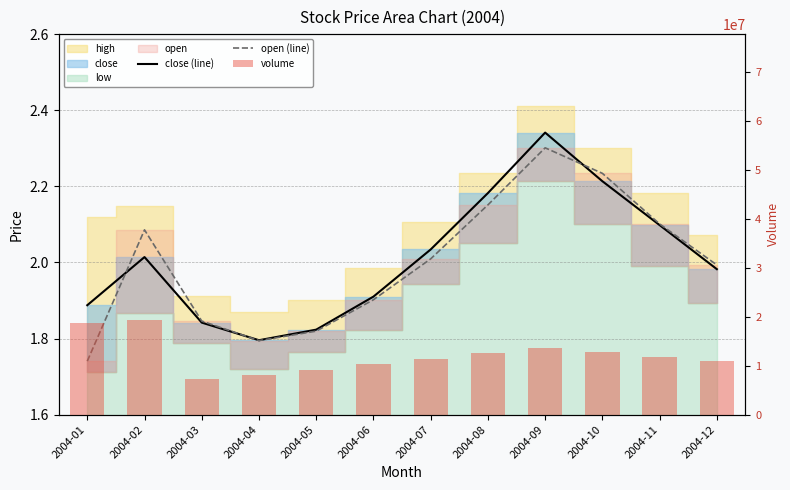

Reading right to left, list all the values displayed in this chart.

close (line): 2004-12=2.0	2004-11=2.1	2004-10=2.2	2004-09=2.3	2004-08=2.2	2004-07=2.0	2004-06=1.9	2004-05=1.8	2004-04=1.8	2004-03=1.8	2004-02=2.0	2004-01=1.9
open (line): 2004-12=2.0	2004-11=2.1	2004-10=2.2	2004-09=2.3	2004-08=2.2	2004-07=2.0	2004-06=1.9	2004-05=1.8	2004-04=1.8	2004-03=1.8	2004-02=2.1	2004-01=1.7
volume: 2004-12=10901234.0	2004-11=11890123.0	2004-10=12789012.0	2004-09=13678901.0	2004-08=12567890.0	2004-07=11456789.0	2004-06=10345678.0	2004-05=9234567.0	2004-04=8123456.0	2004-03=7234856.0	2004-02=19457074.0	2004-01=18689718.0